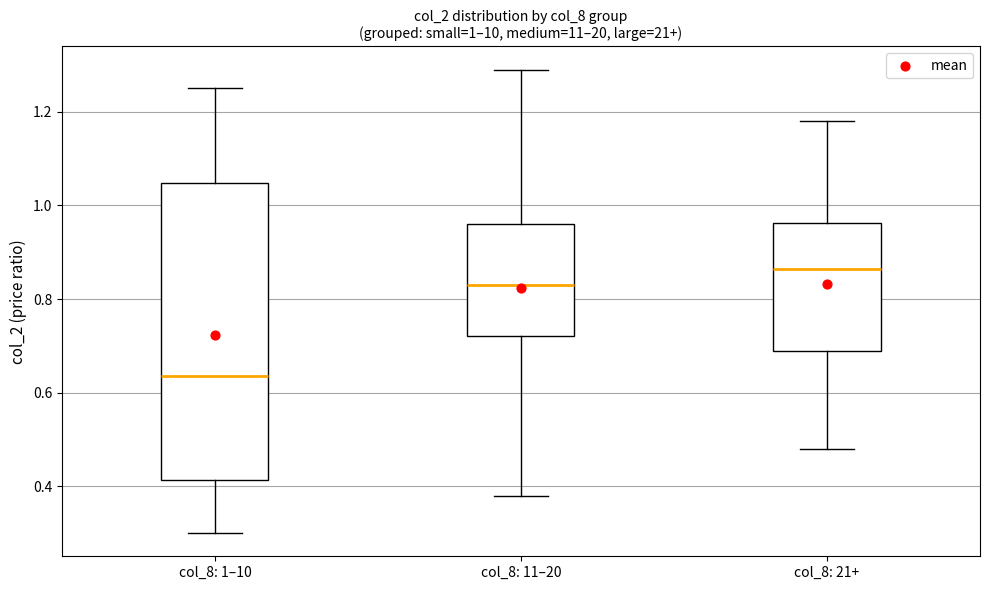

Which box has the highest median line?

col_8: 21+